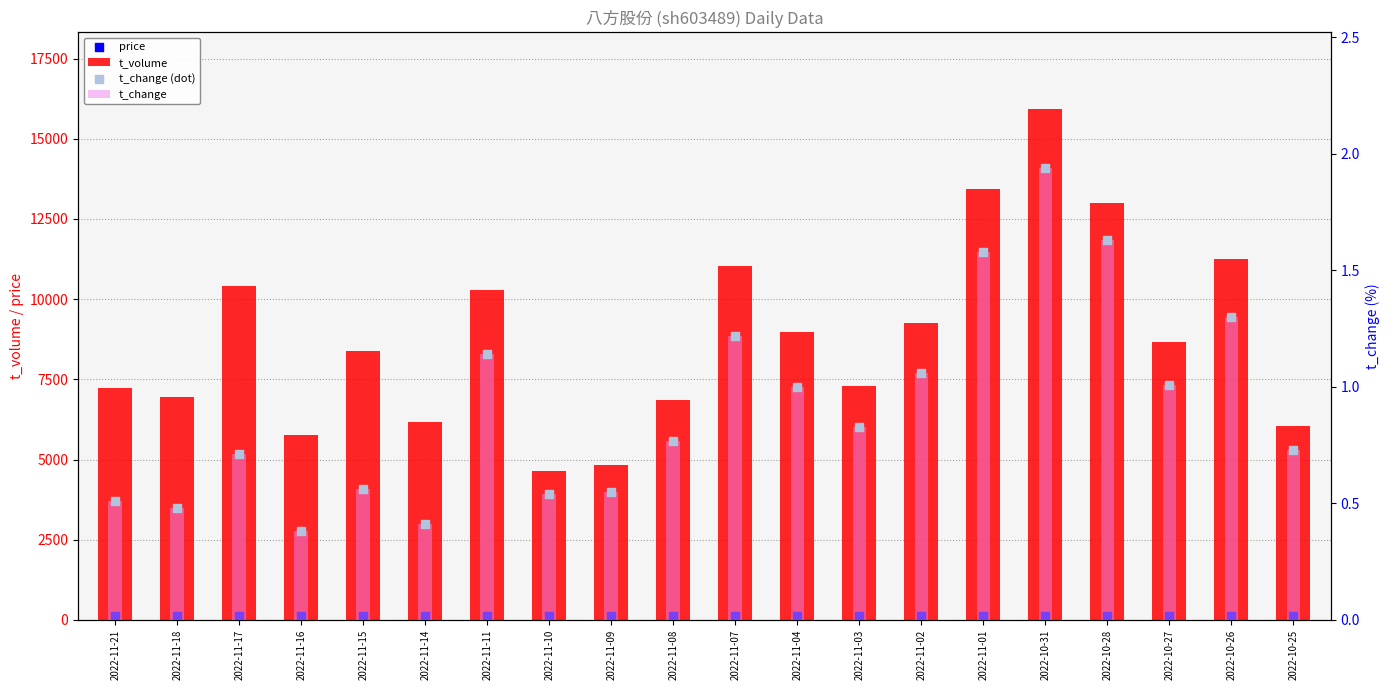

Is the value of price at 2022-11-04 greater than the value of t_change (dot) at 2022-10-31?

Yes